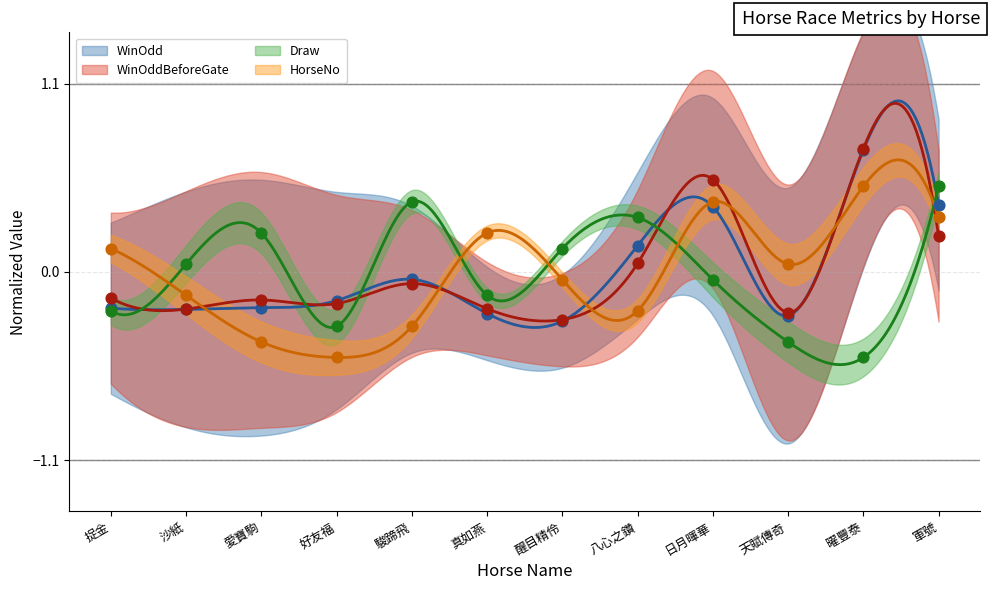

At how many categories does at least one series exceed 0?

11